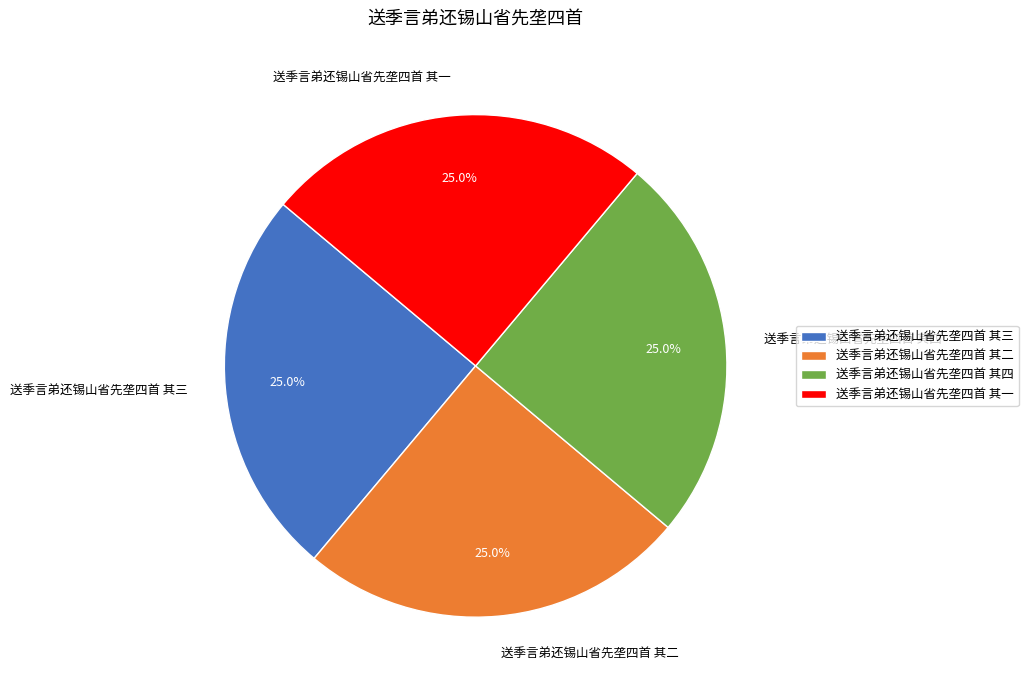

The 送季言弟还锡山省先垄四首 其四 slice represents 36% of the pie. True or false?

False